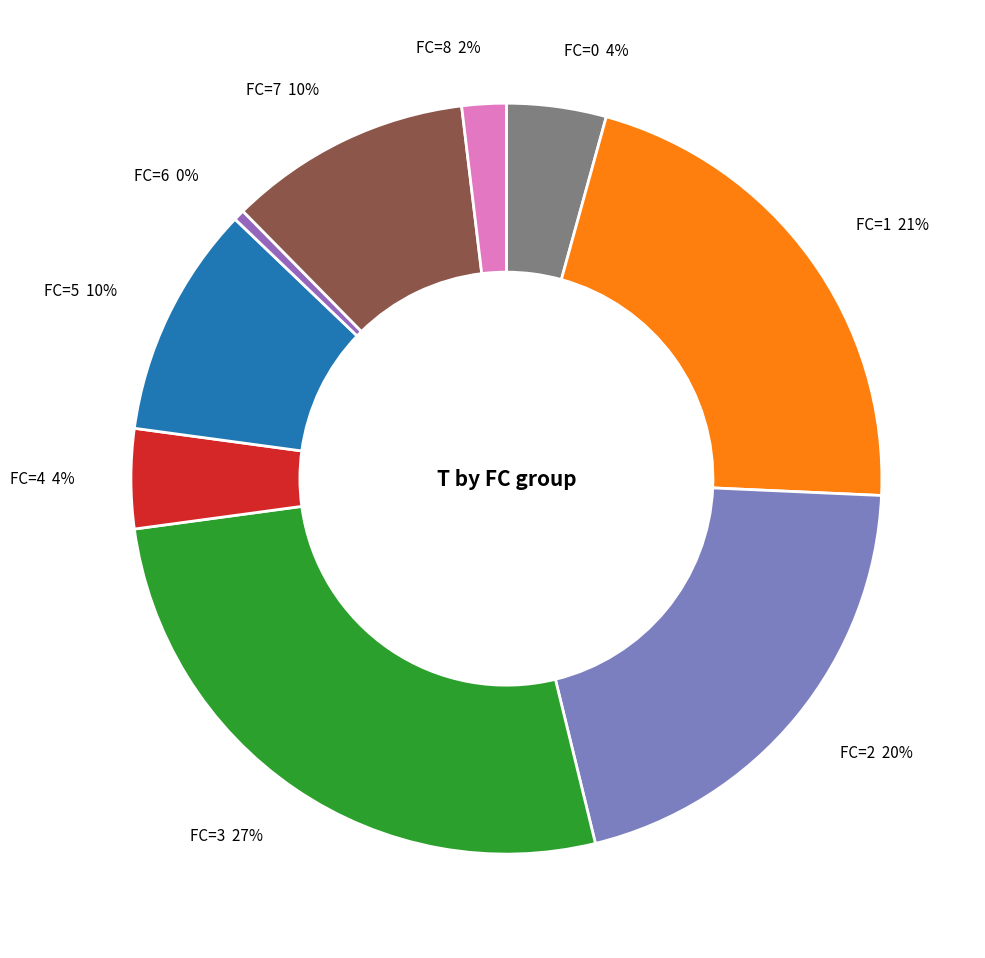

What is the largest slice in the pie chart?

FC=3